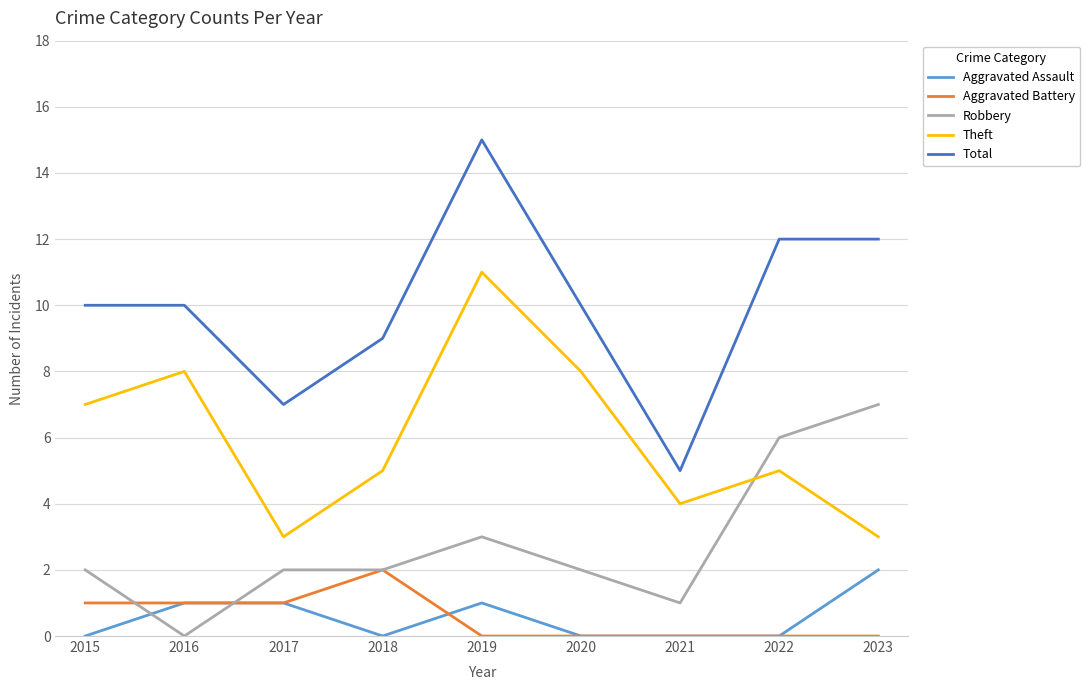

What is the total value across all series at 2016?

20